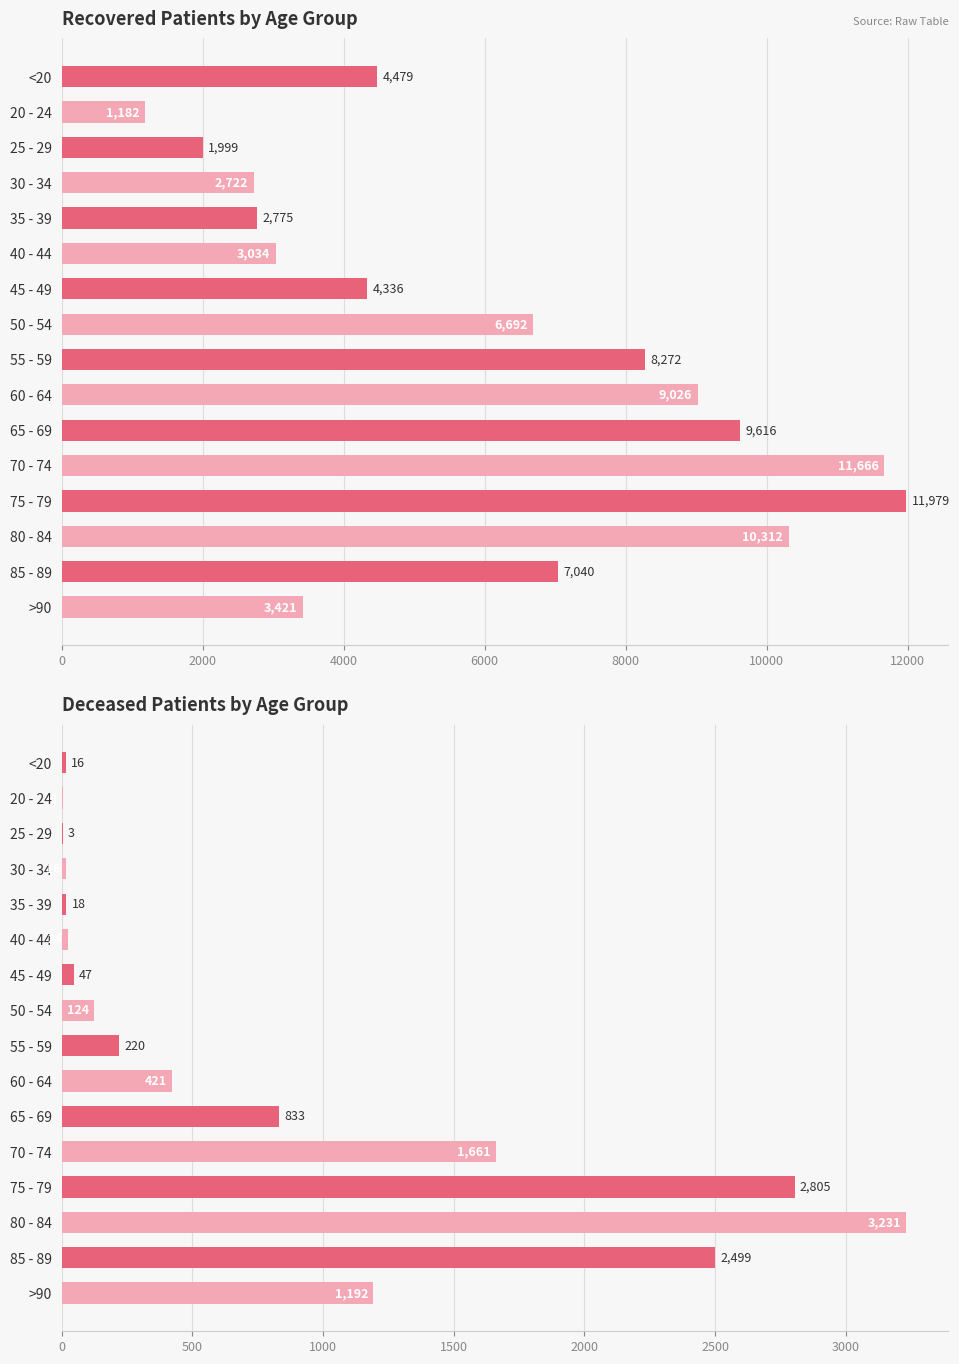

True or false: patients_deceased has a value of 586 at 75 - 79.

False